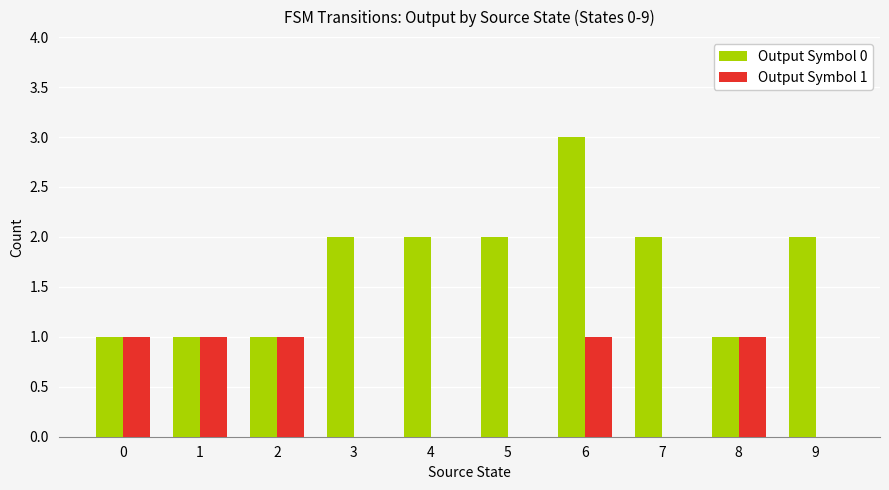

How many groups of bars are there?

10